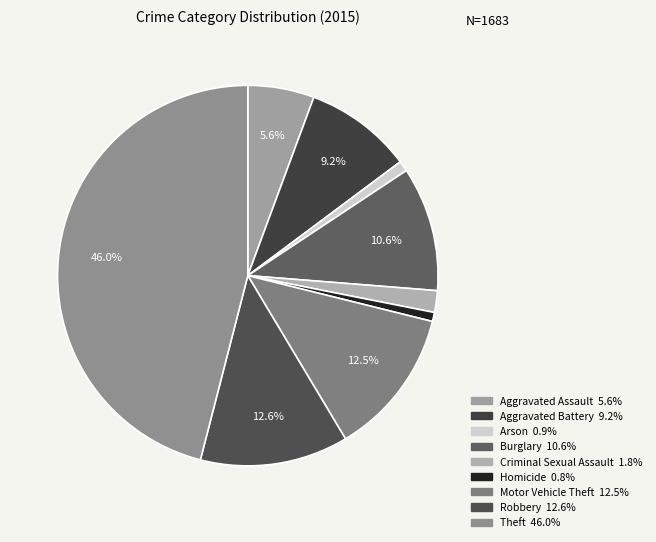

What percentage is the Criminal Sexual Assault slice, to the nearest percent?

2%